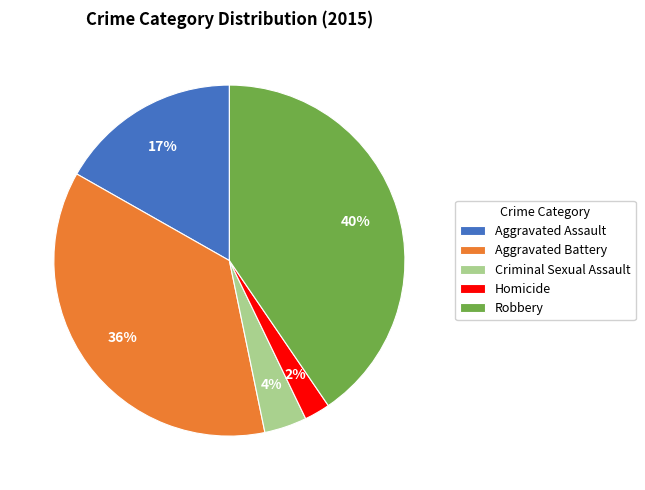

Is there any slice that represents more than half of the pie?

No